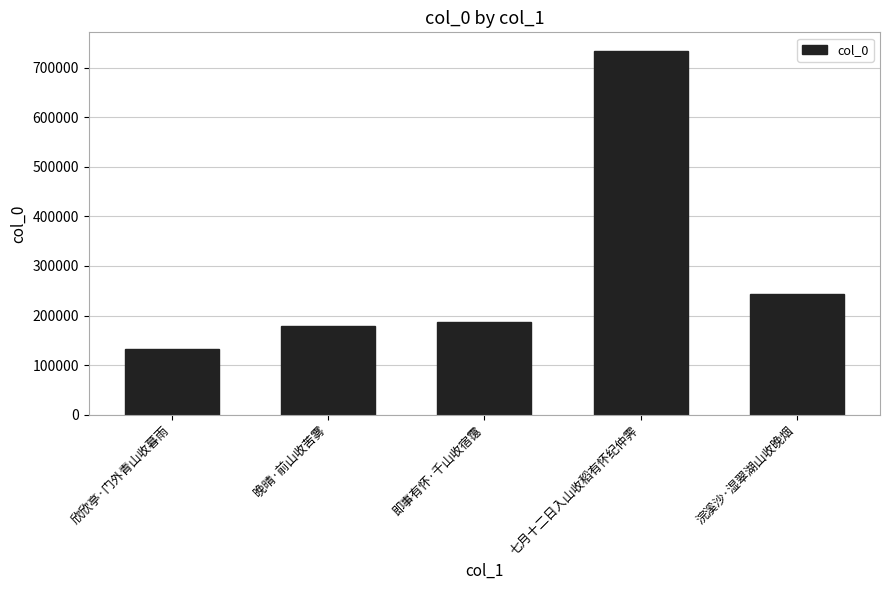

At which label is the value closest to 433885?

浣溪沙·湿翠湖山收晚烟